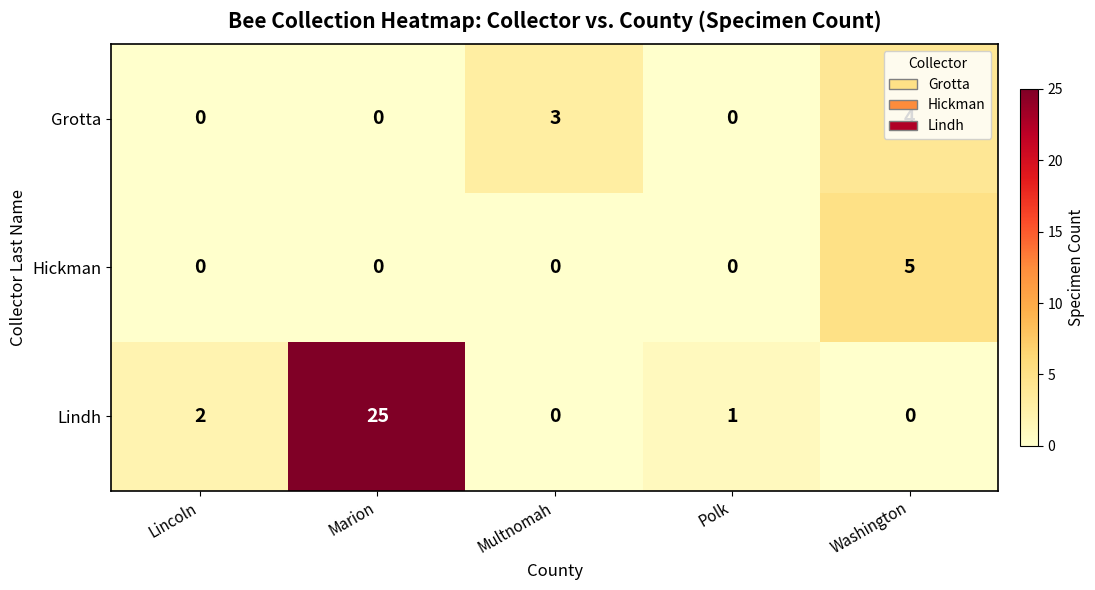

At how many categories does at least one series exceed 12?

1